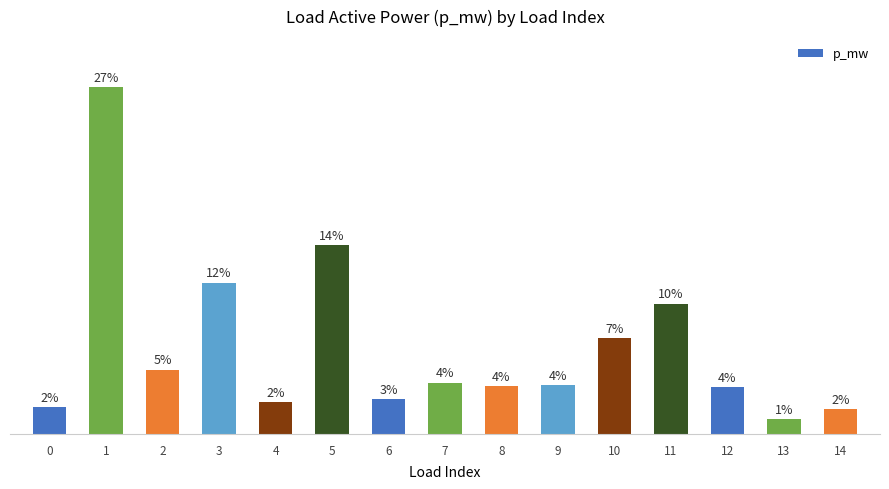

Reading left to right, transcribe all the data shown in this chart.

0=0.0	1=0.1	2=0.0	3=0.0	4=0.0	5=0.0	6=0.0	7=0.0	8=0.0	9=0.0	10=0.0	11=0.0	12=0.0	13=0.0	14=0.0